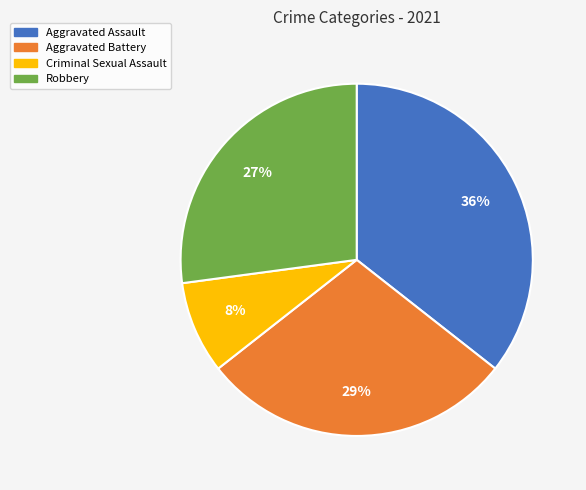

To the nearest percent, what is the difference between the Robbery and Criminal Sexual Assault slice percentages?

19%